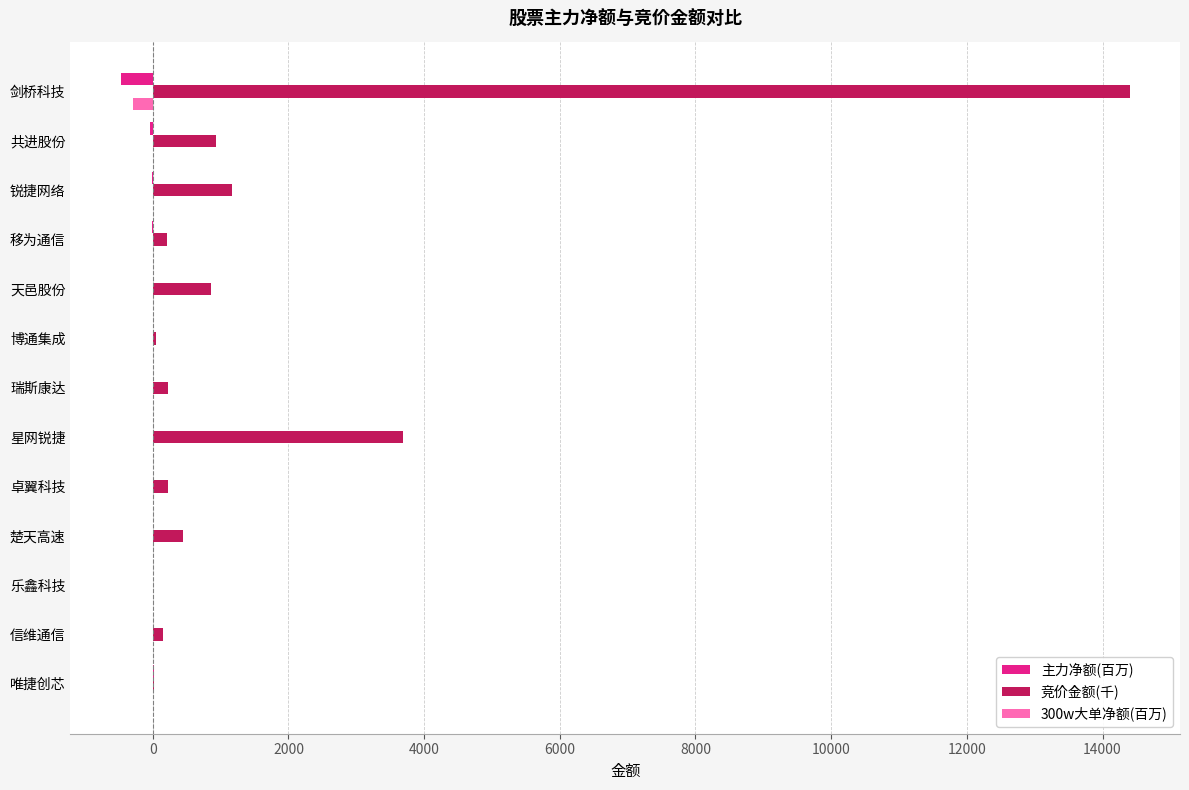

What is the highest value of the 竞价金额(千) series?

14398.9